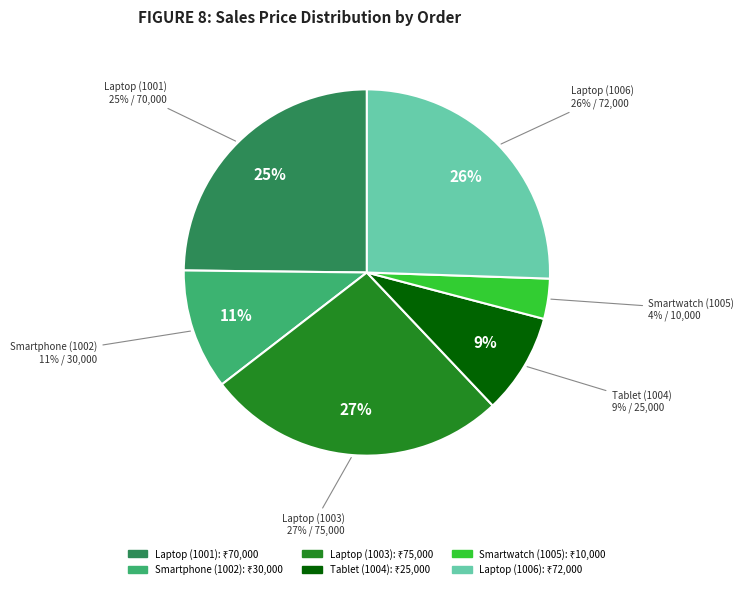

Count the number of slices in the pie.

6